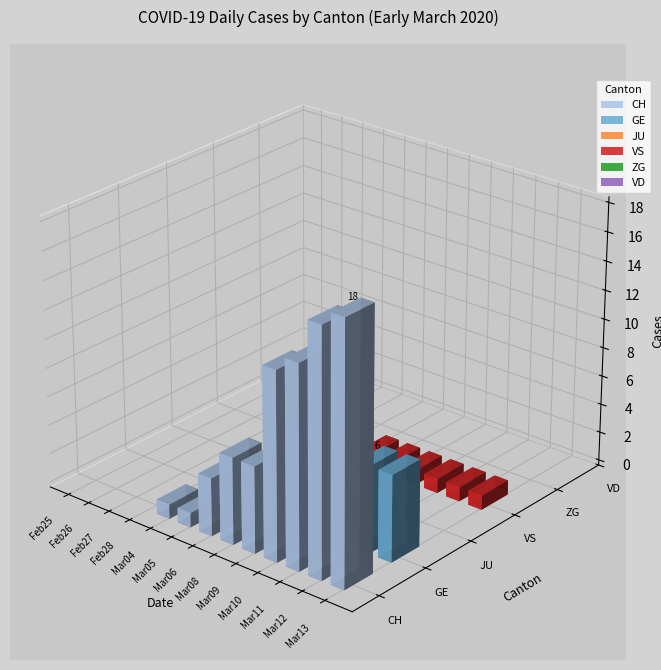

How many bars are there in total?

78